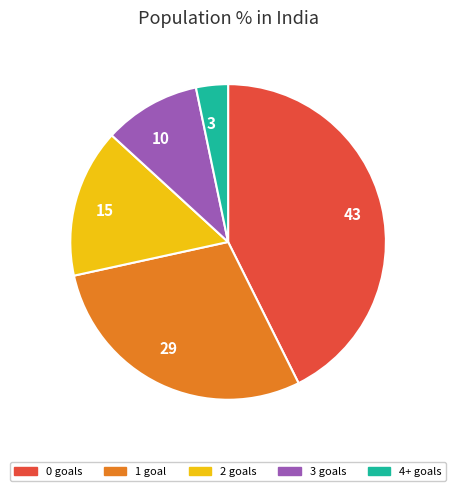

Is the sum of 29 and 43 greater than half?

Yes